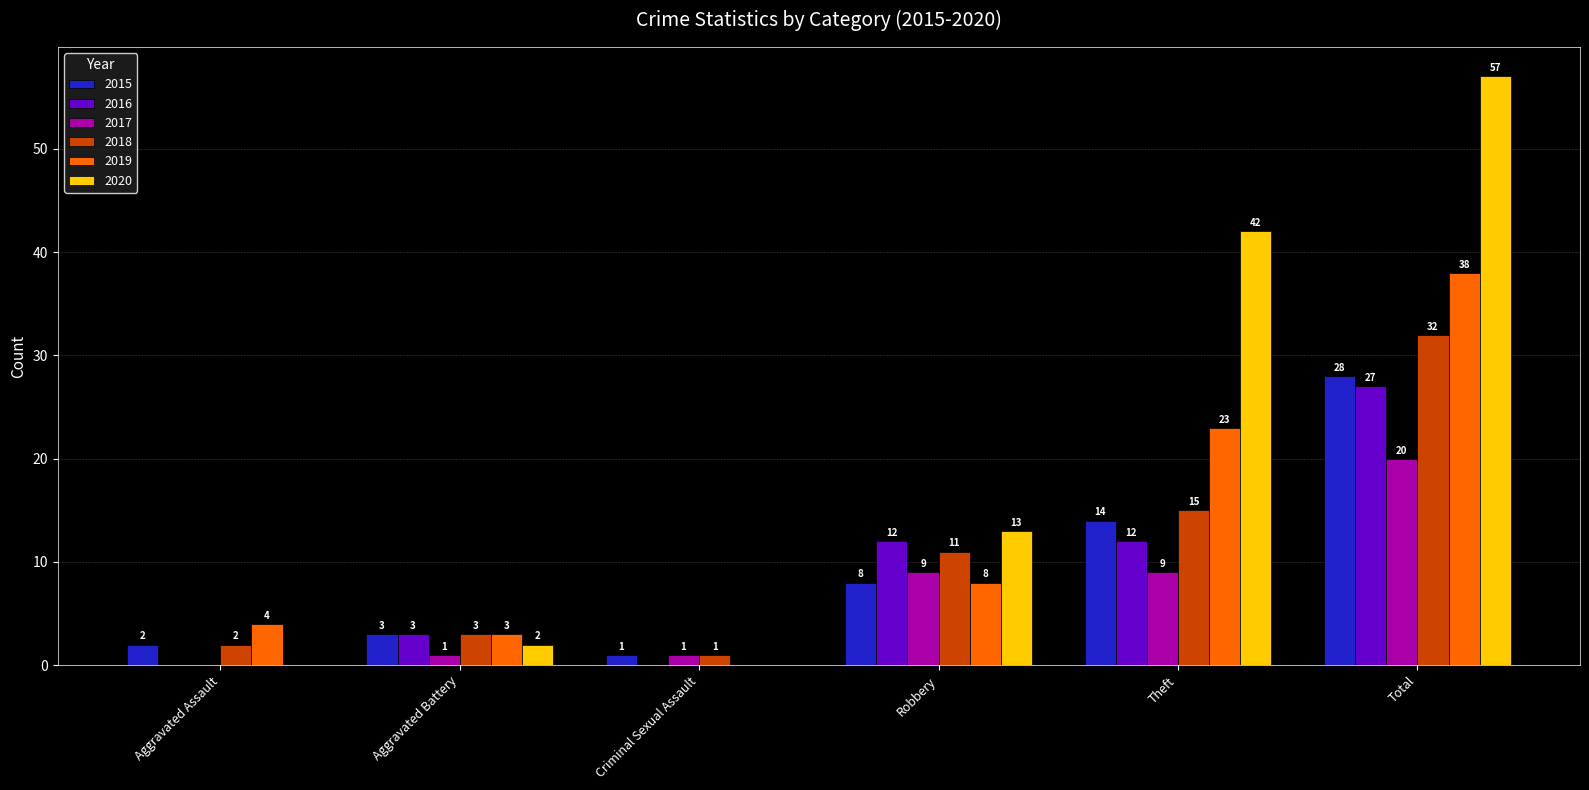

How many 2016 values are between 0 and 12?

5